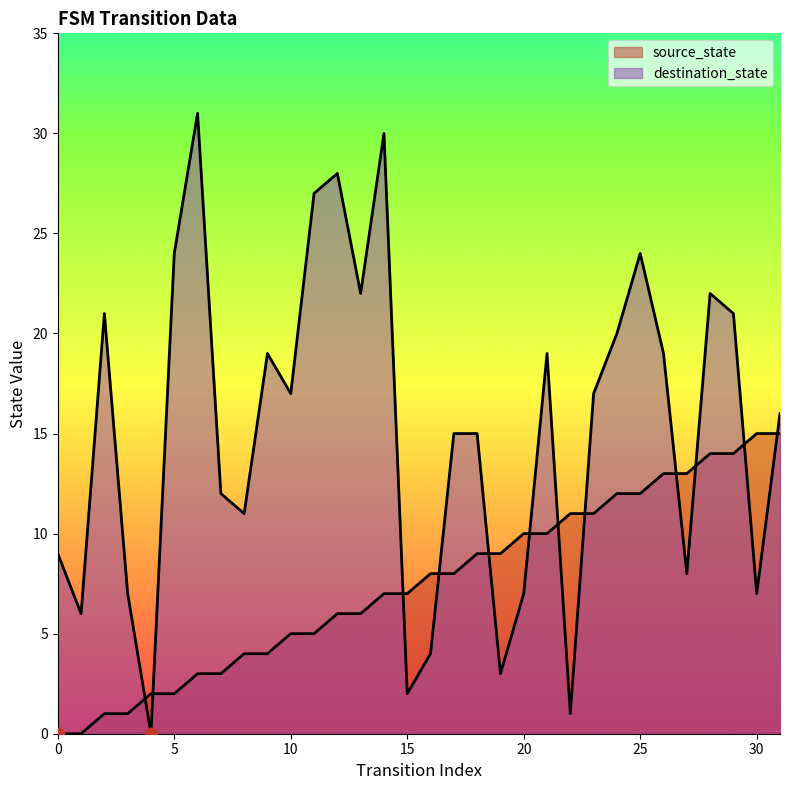

Which series reaches the minimum Y coordinate?

source_state